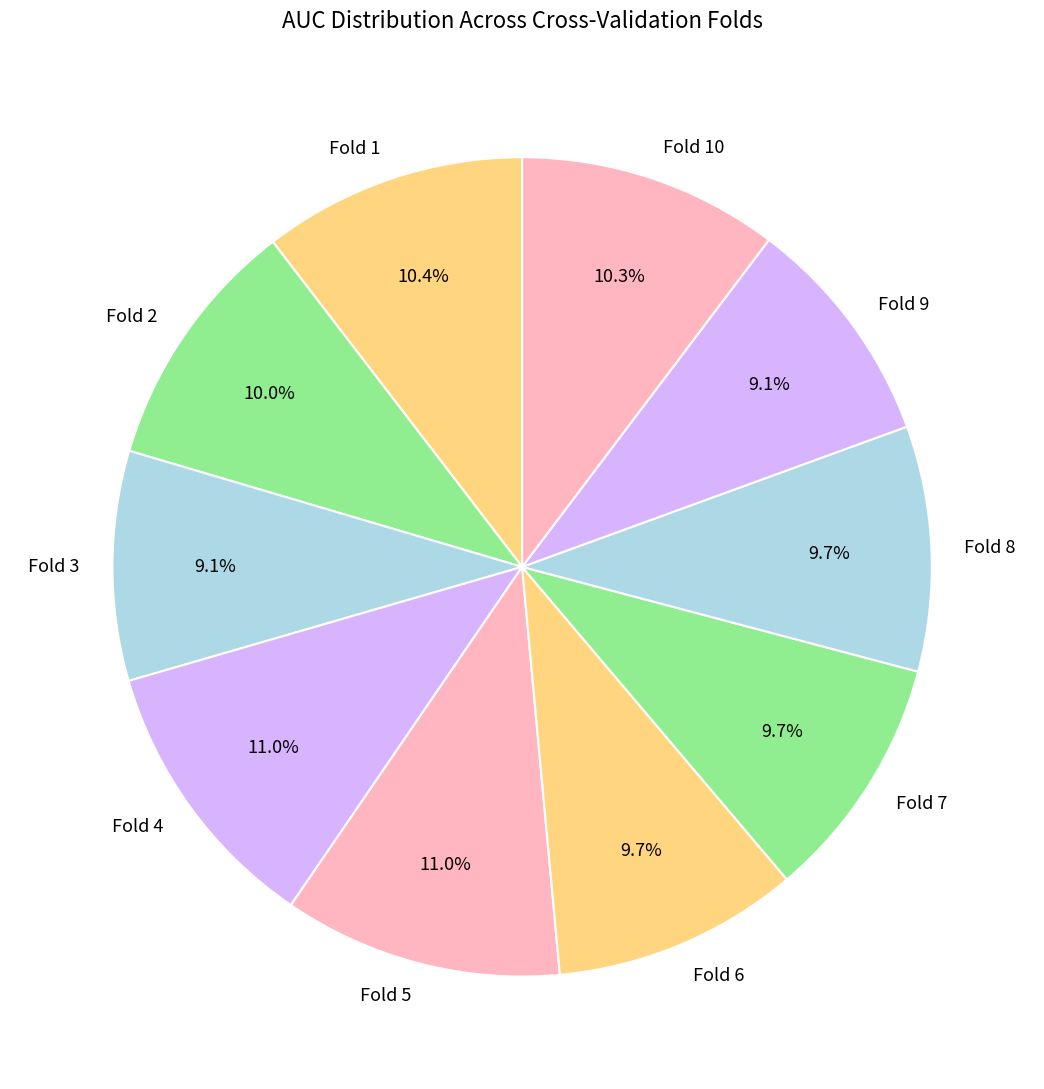

To the nearest percent, what is the combined percentage of Fold 5 and Fold 1?

21%